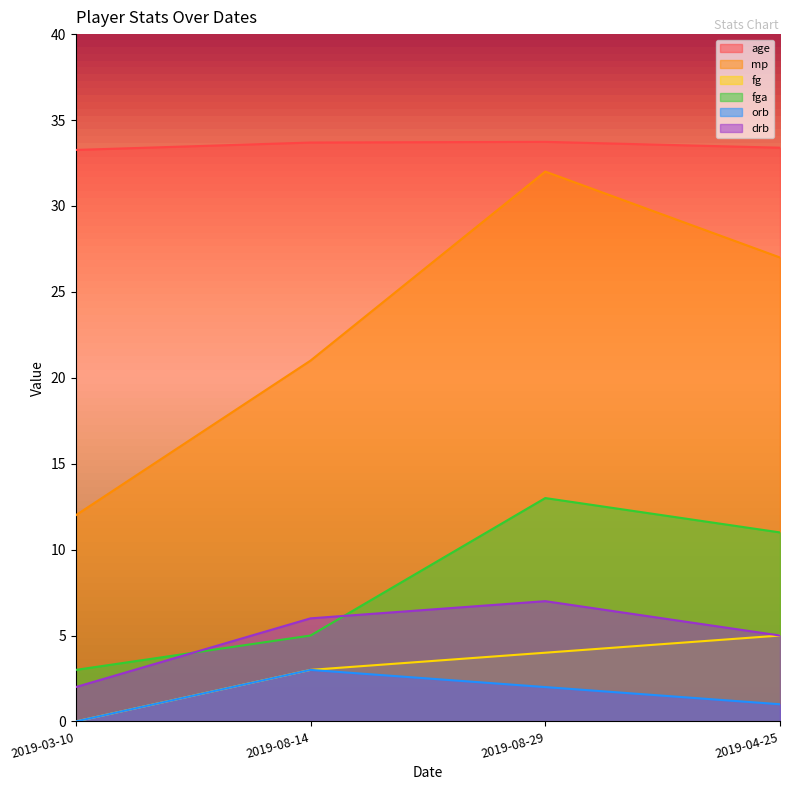

Which series has the widest spread of values?

mp